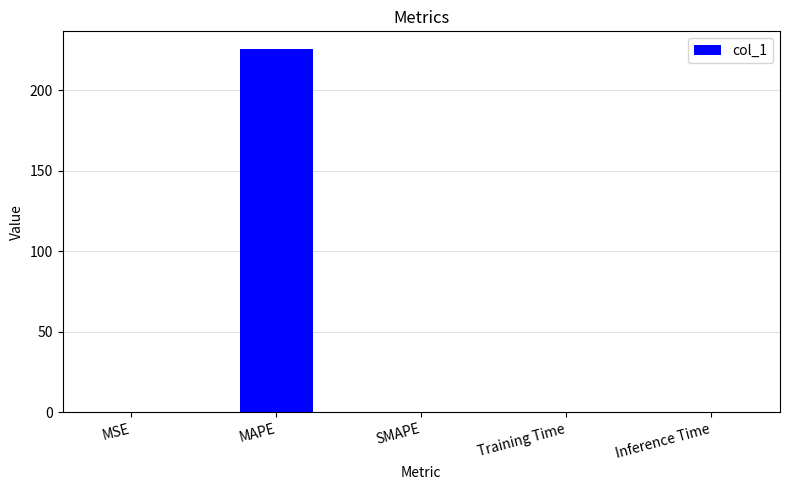

What is the maximum value shown in the chart?

225.5